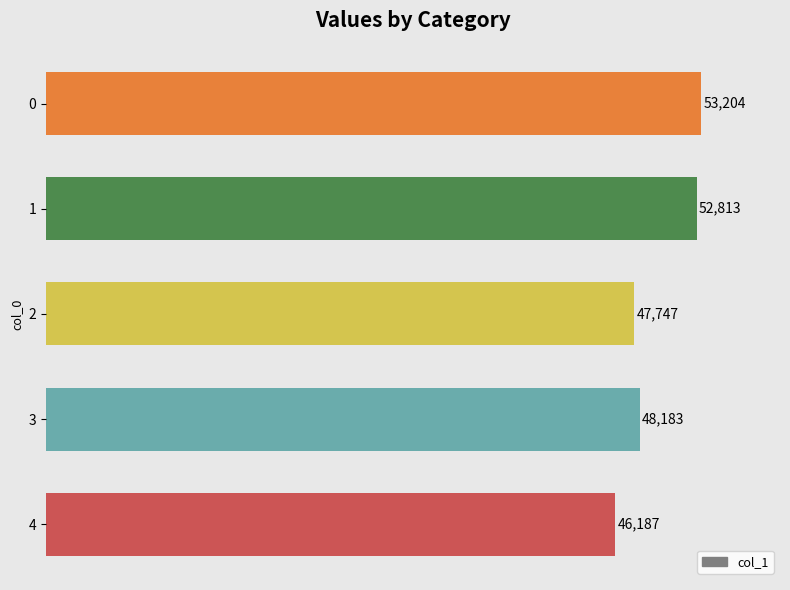

Which has a higher value, 1 or 4?

1